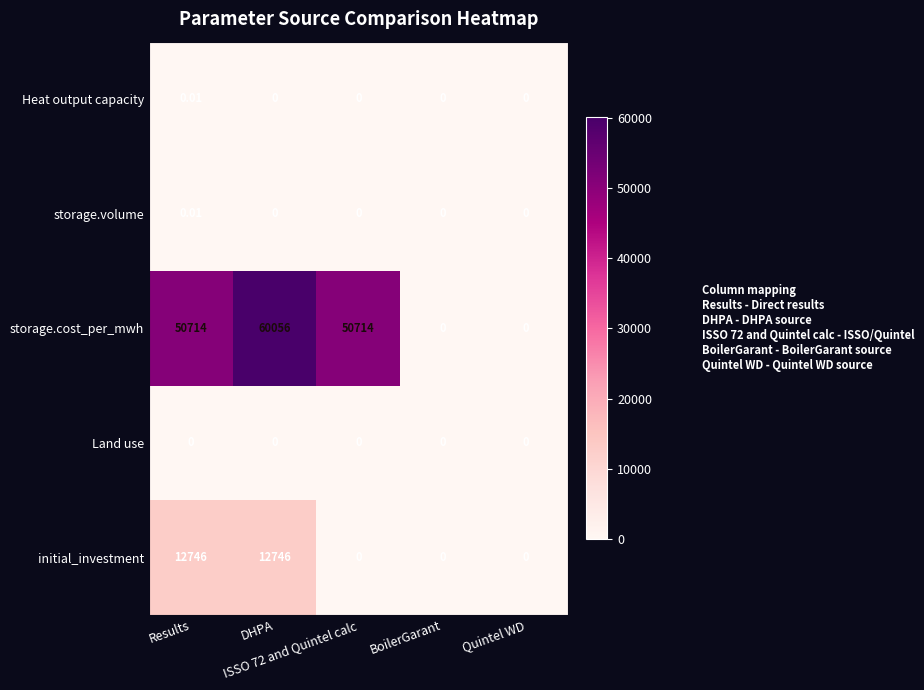

Which series has the largest total across all categories?

storage.cost_per_mwh